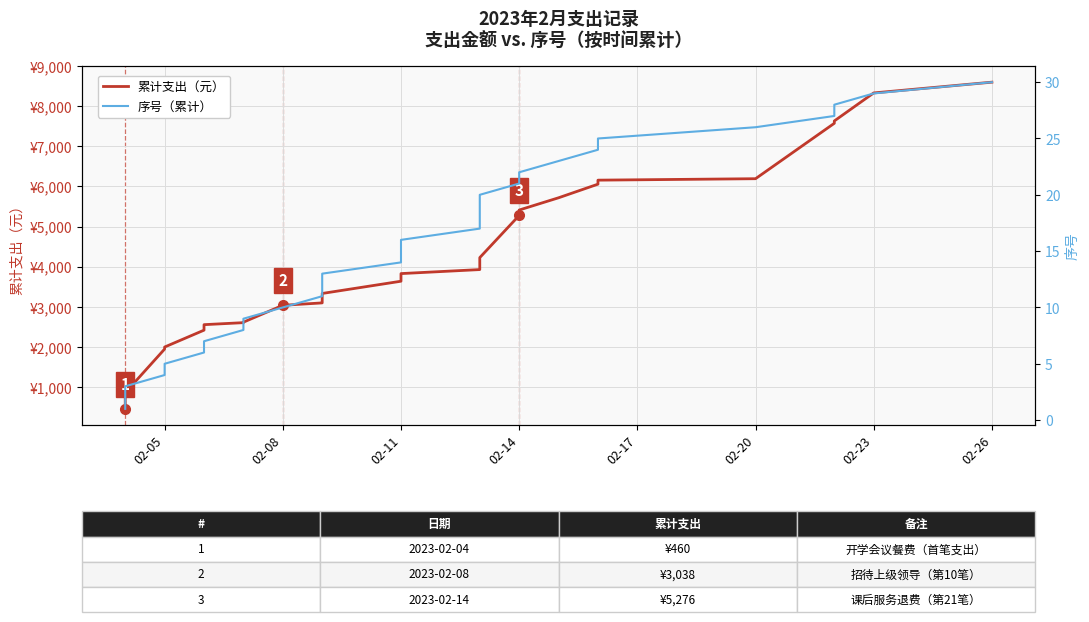

True or false: 序号（累计） and 累计支出（元） cross at least once.

False